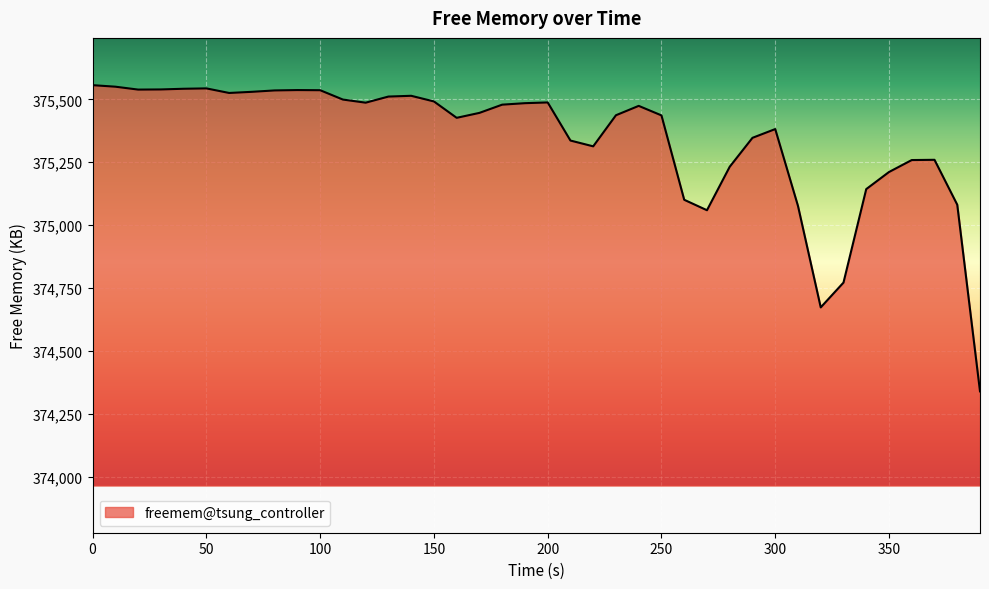

What is the minimum value shown in the chart?

374339.9